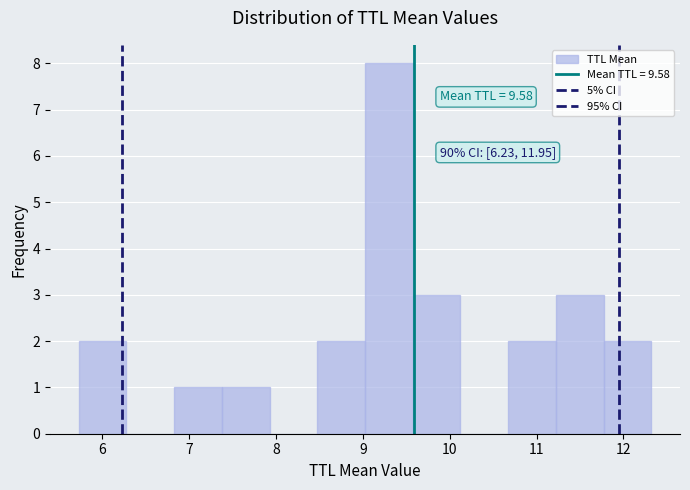

Which range on the x-axis has the tallest bar?

9.0 to 9.6